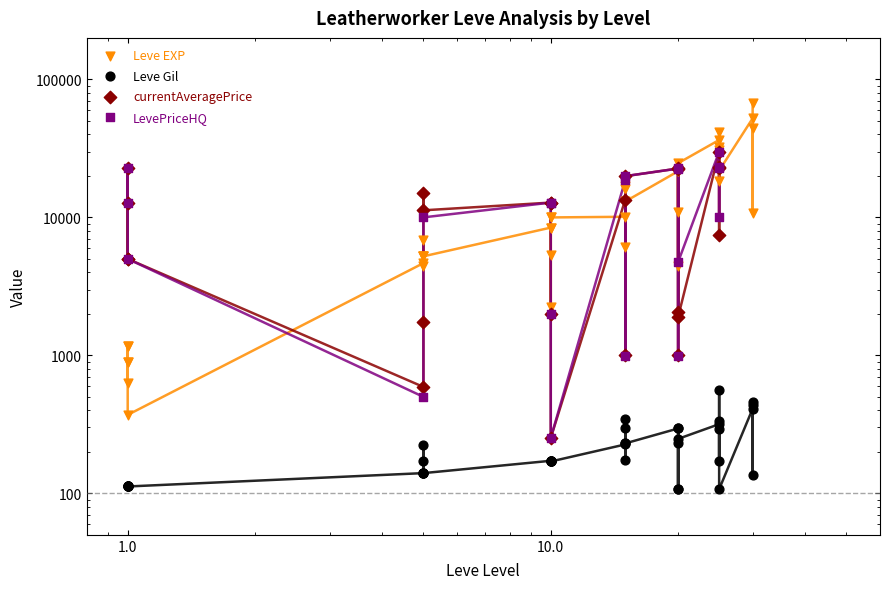

What are all the series names shown in the legend?

Leve EXP, Leve Gil, currentAveragePrice, LevePriceHQ